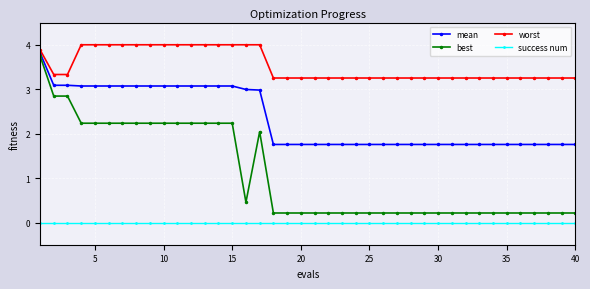

Which series has the widest spread of values?

best